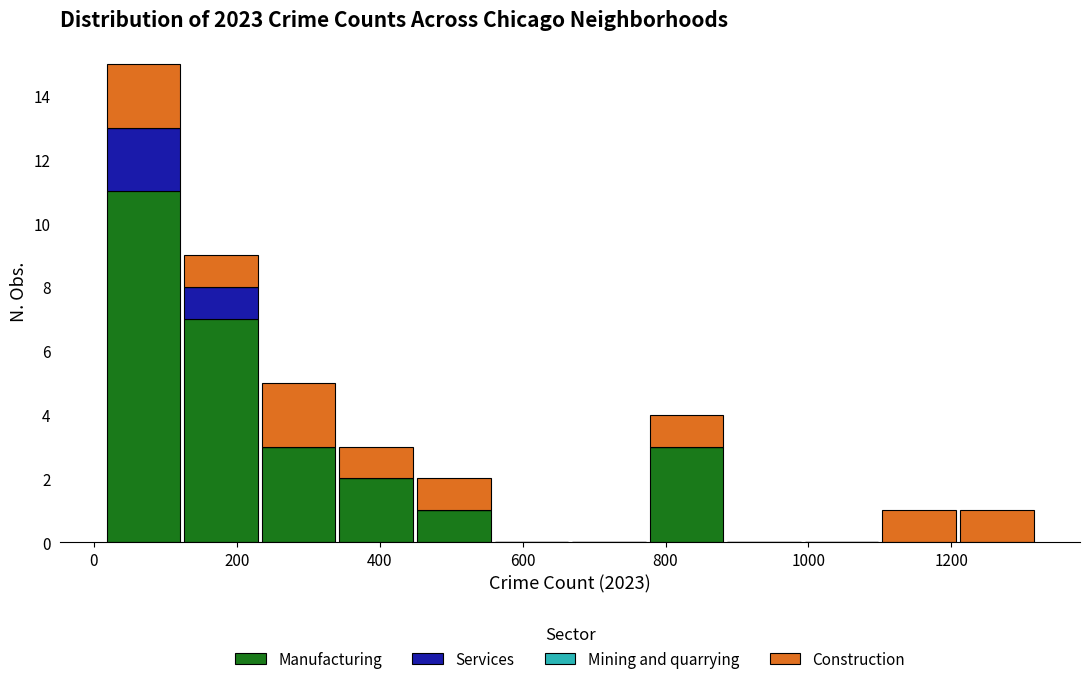

Reading left to right, list every stacked bar in this chart as the range it spans on the x-axis followed by its total height. Neither the bar edges nor the heights are printed on the chart, so give them approximately, as read against the axes.

20 to 120: 15
120 to 240: 9
240 to 340: 5
340 to 440: 3
440 to 560: 2
560 to 660: 0
660 to 780: 0
780 to 880: 4
880 to 1000: 0
1000 to 1100: 0
1100 to 1200: 1
1200 to 1320: 1